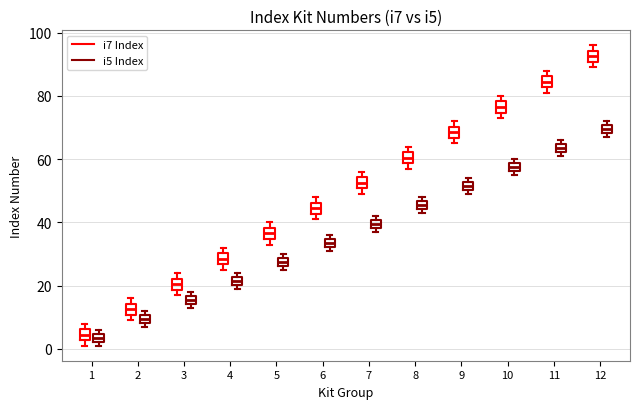

Which box's median line is the highest?

12 (i7 Index)